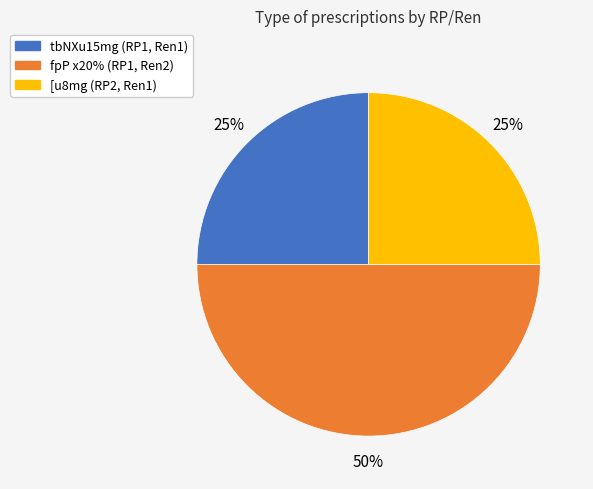

To the nearest percent, what is the average slice percentage?

33%